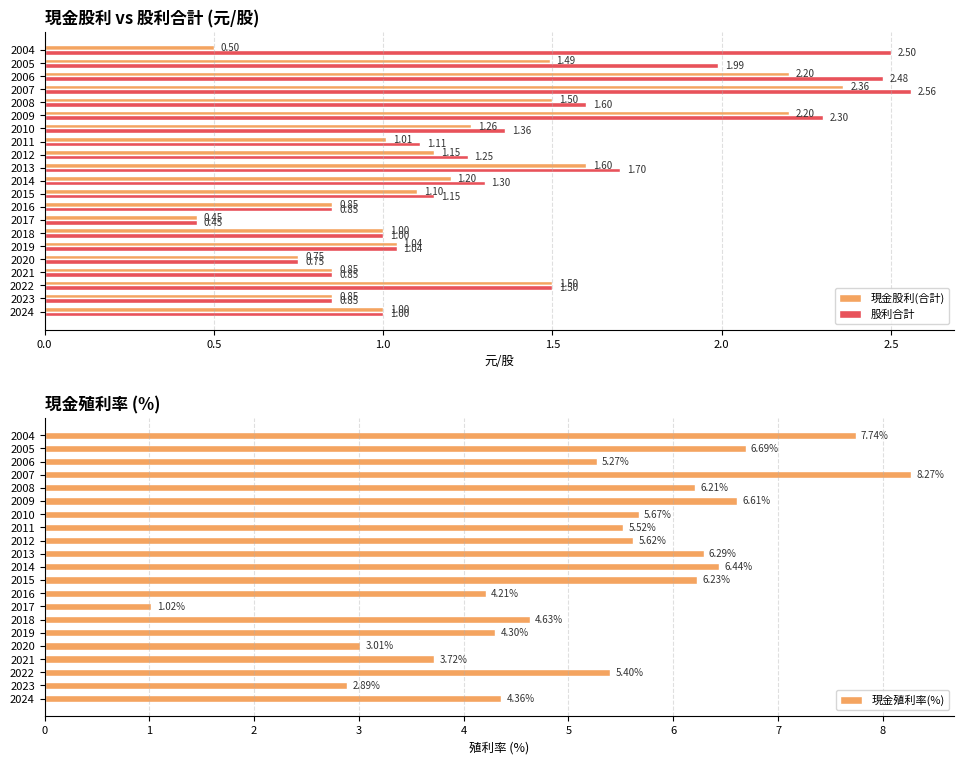

What is the difference between the maximum and minimum values in the 現金股利(合計) series?

1.9